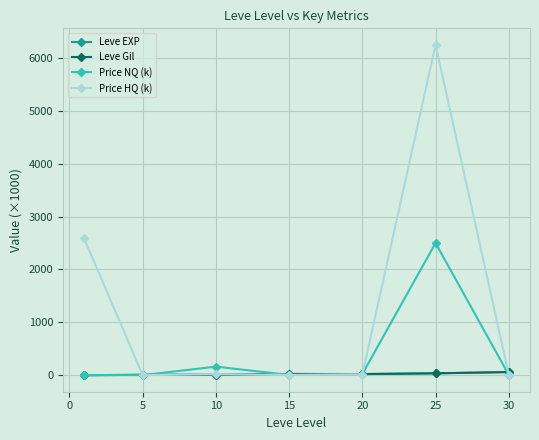

In Leve EXP, how many points are lower than both neighbors (excluding endpoints)?

1